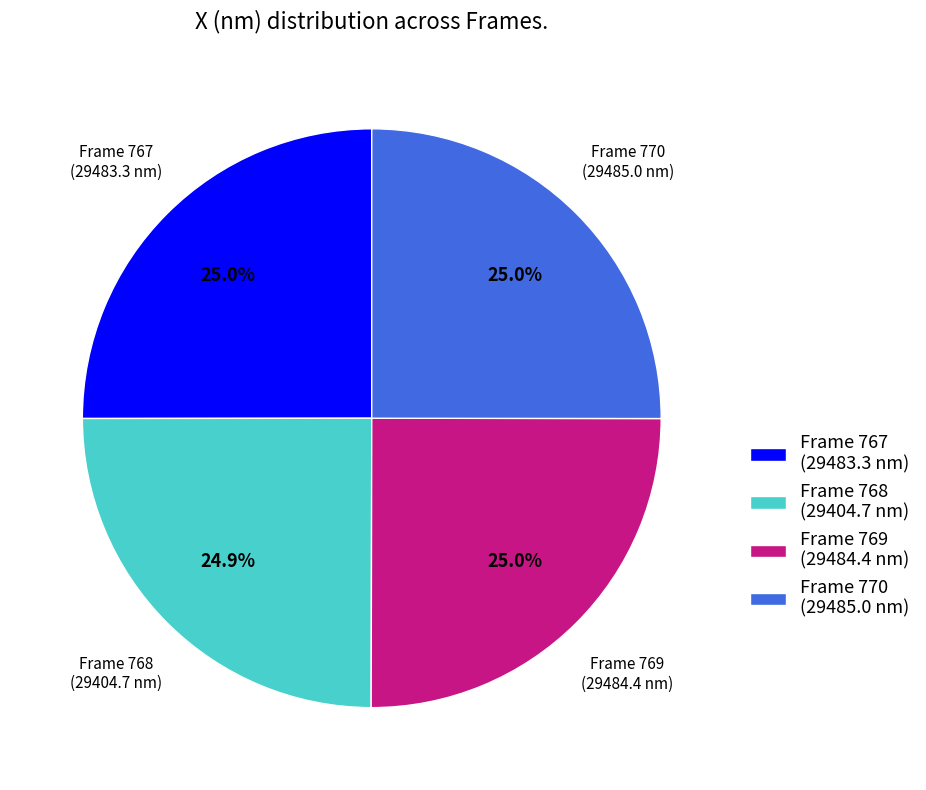

What percentage is the Frame 767 slice, to the nearest percent?

25%